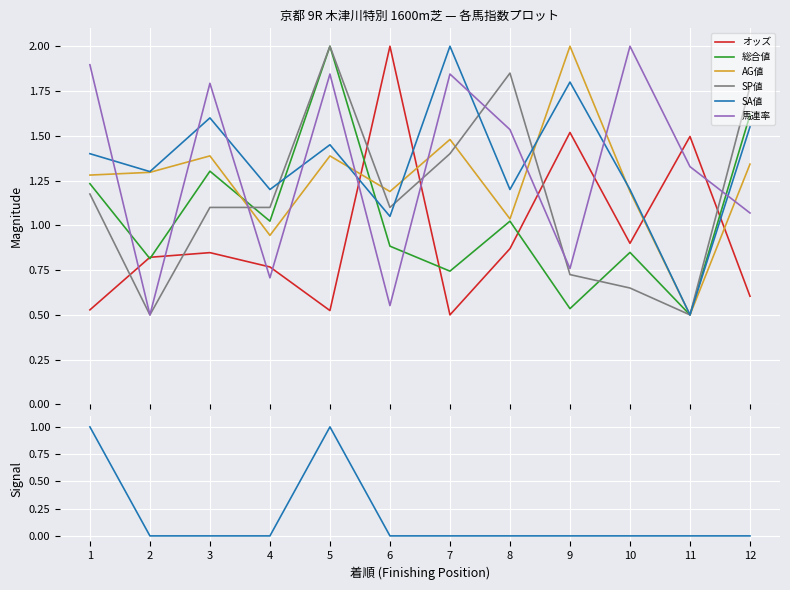

What are all the series names shown in the legend?

オッズ, 総合値, AG値, SP値, SA値, 馬連率